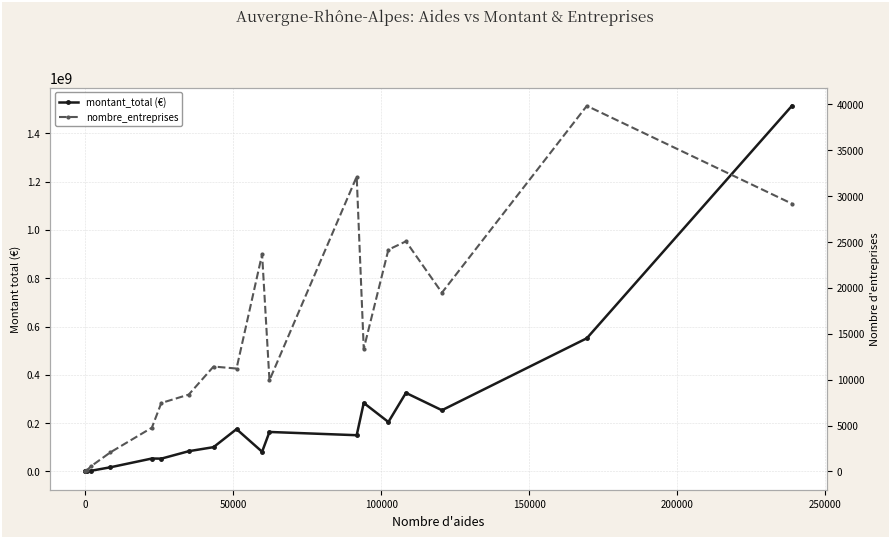

Is this an area chart (filled region under the line)?

No